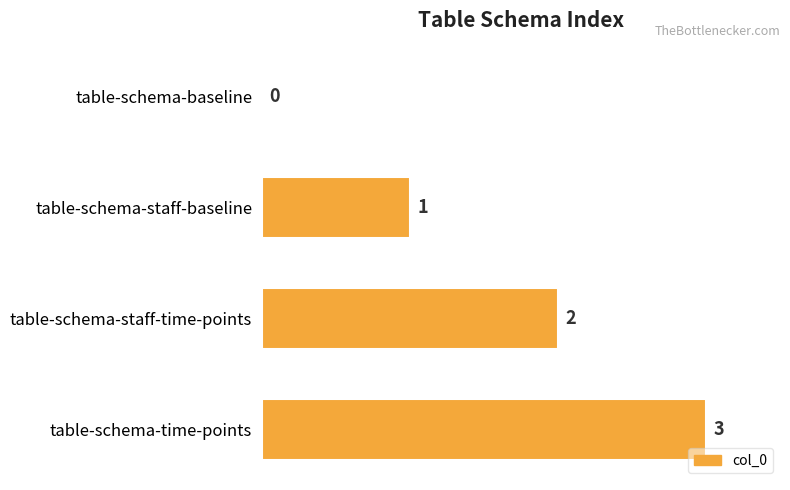

The value at table-schema-staff-baseline is 1. True or false?

True